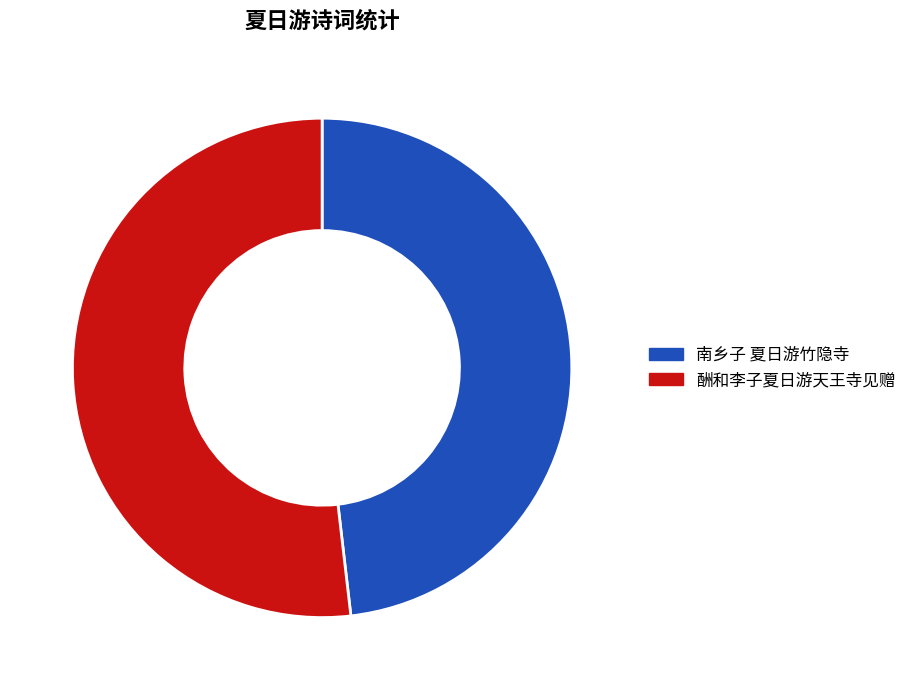

Which category has the biggest portion of the pie?

酬和李子夏日游天王寺见赠